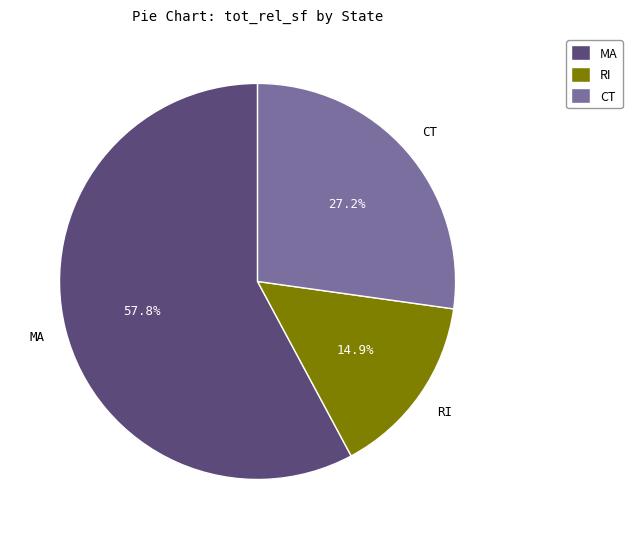

Approximately how many times larger is the value at RI compared to CT?

0.5